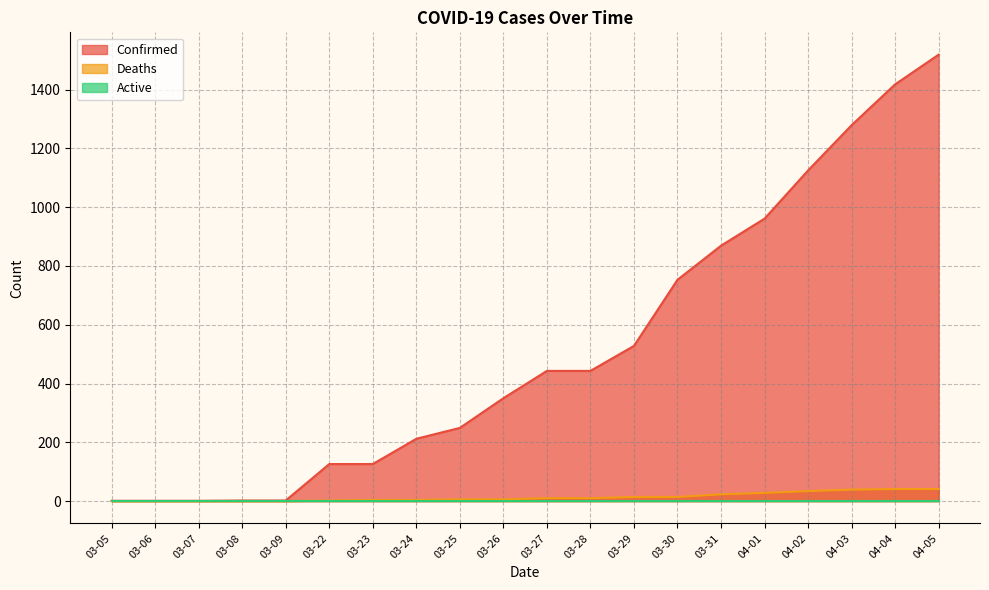

What is the difference between the Deaths values at 03-09 and 03-29?

14